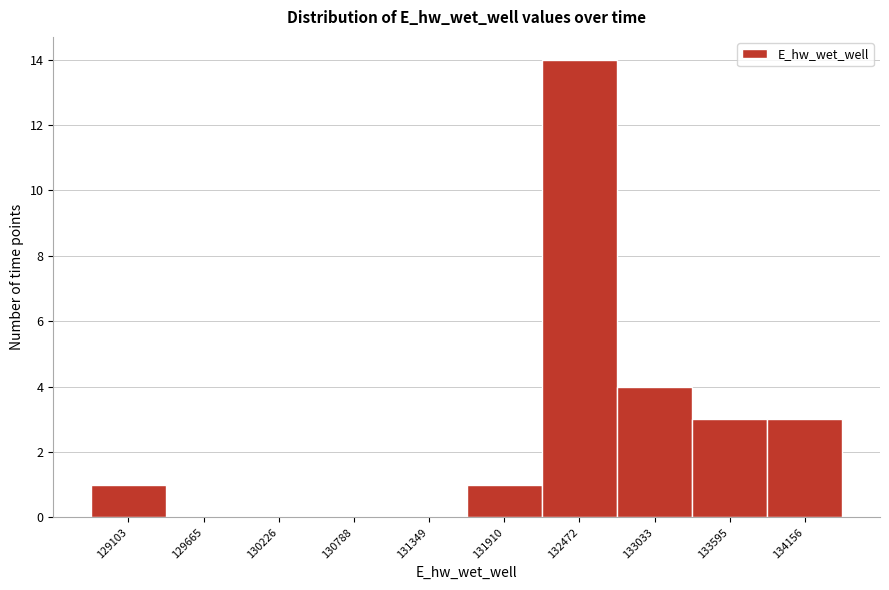

Reading left to right, list all the values displayed in this chart.

129103=1	129665=0	130226=0	130788=0	131349=0	131910=1	132472=14	133033=4	133595=3	134156=3